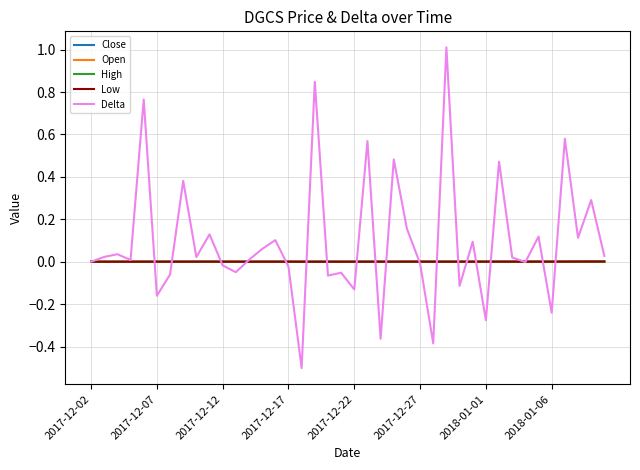

What is the maximum value shown in the chart?

1.0